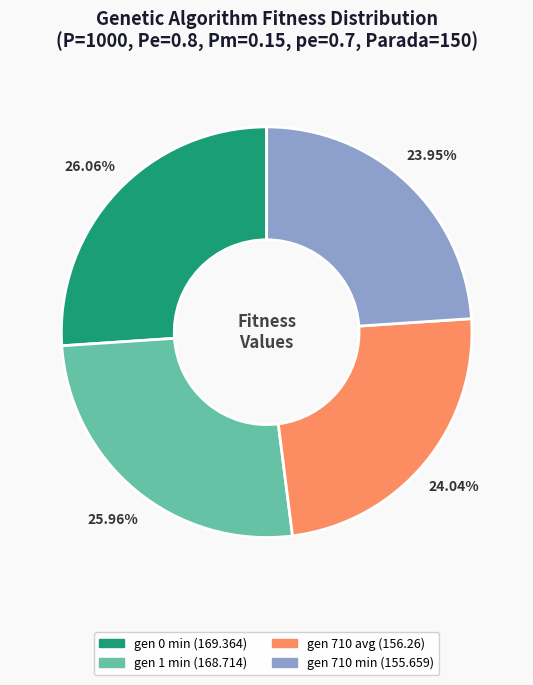

Is gen 0 min (169.364) the majority of the pie?

No